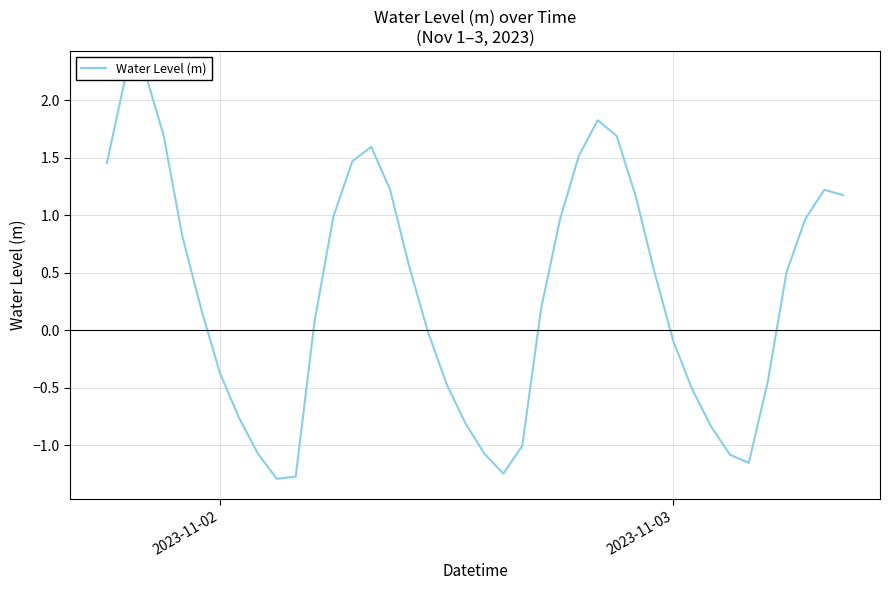

What is the maximum value shown in the chart?

2.3